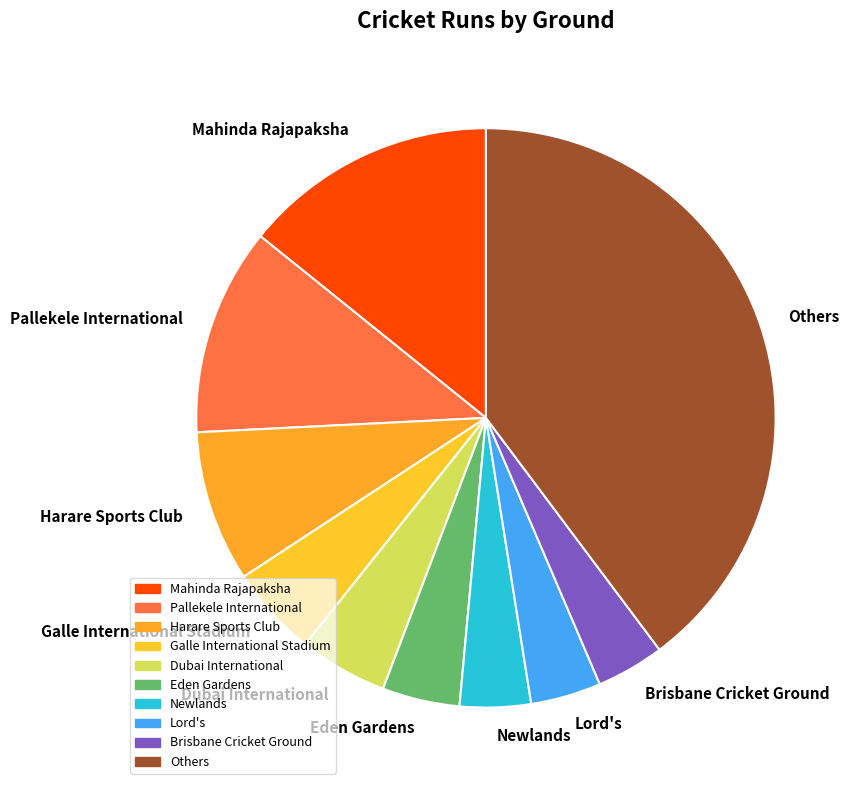

Between Brisbane Cricket Ground and Mahinda Rajapaksha, which is larger?

Mahinda Rajapaksha